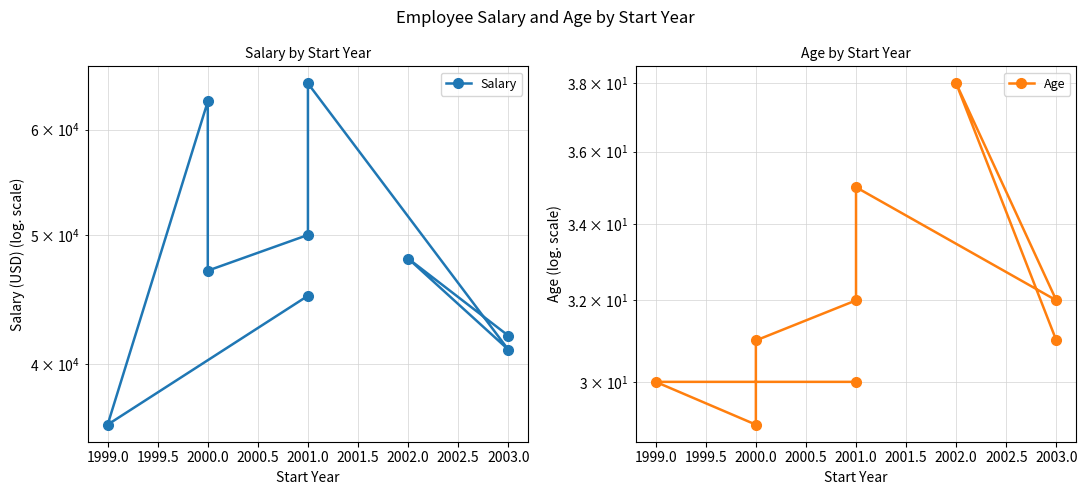

Between 1999.0 and 2000.0, which series saw the biggest shift?

Salary